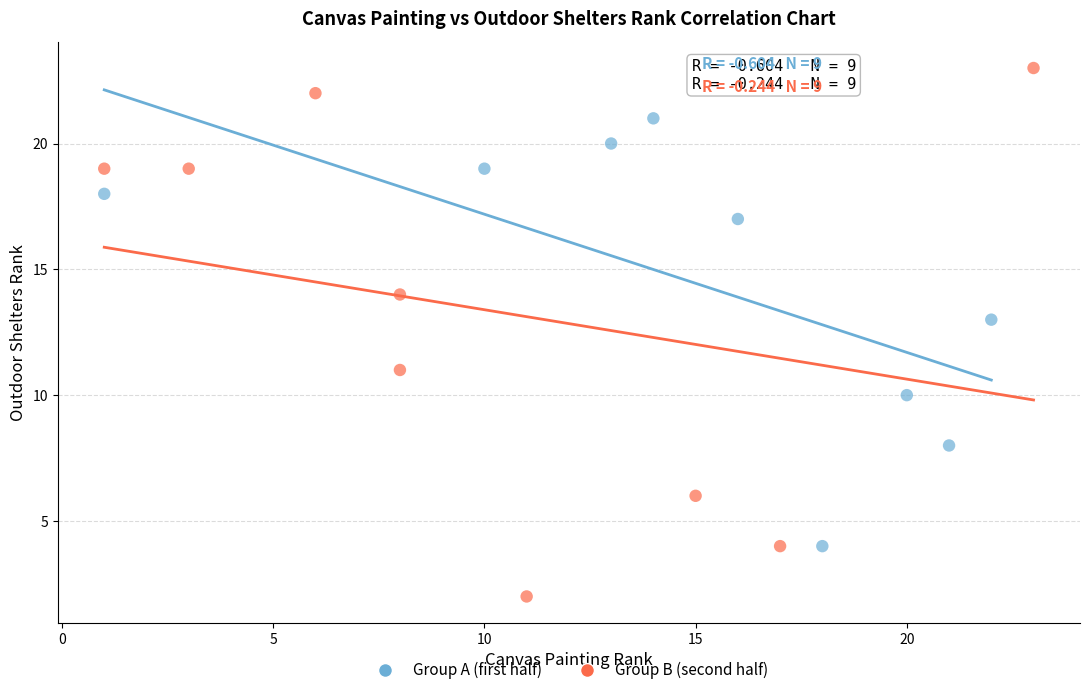

Which series contains the lowest Y value?

Group B (second half)